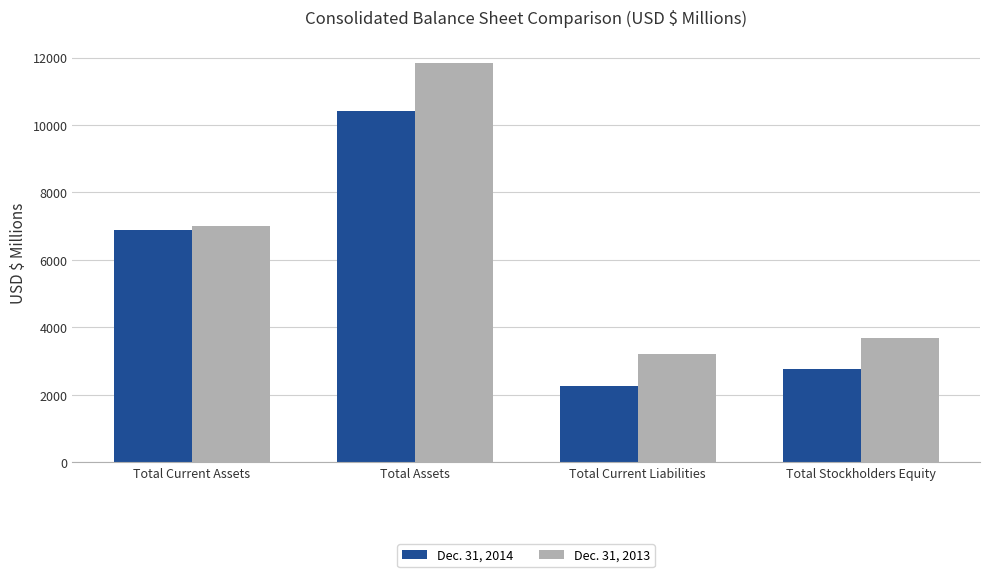

Reading left to right, transcribe all the data shown in this chart.

Dec. 31, 2014: 6879	10423	2250	2766
Dec. 31, 2013: 7020	11851	3220	3689